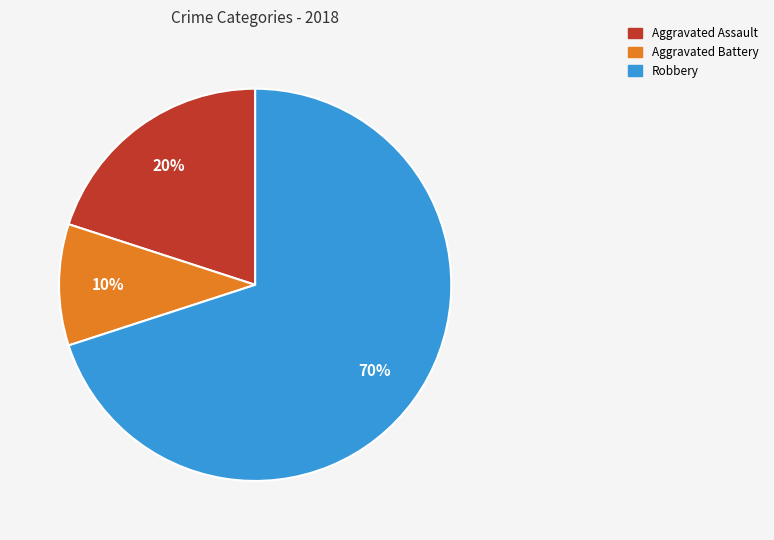

What is the ratio of the value at Aggravated Assault to the value at Aggravated Battery?

2.0